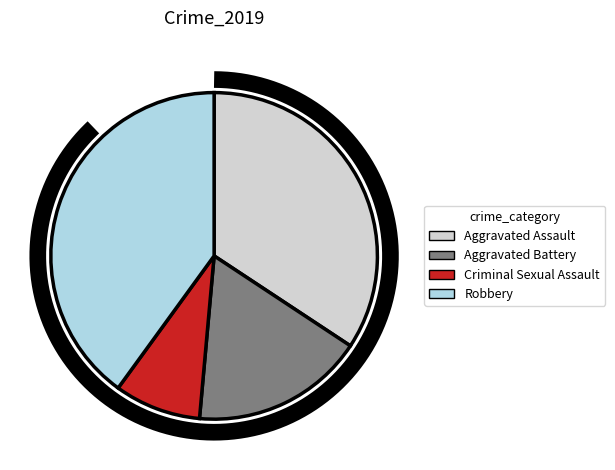

To the nearest percent, what is the difference between the largest and smallest slice percentages?

31%